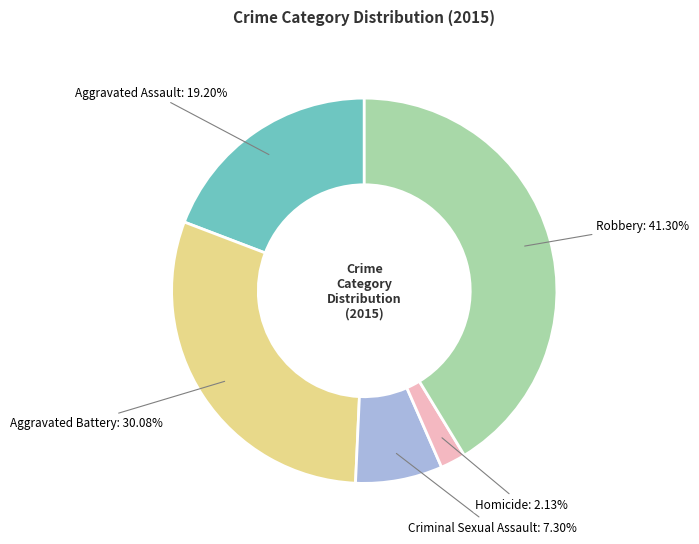

To the nearest percent, what is the average slice percentage?

20%